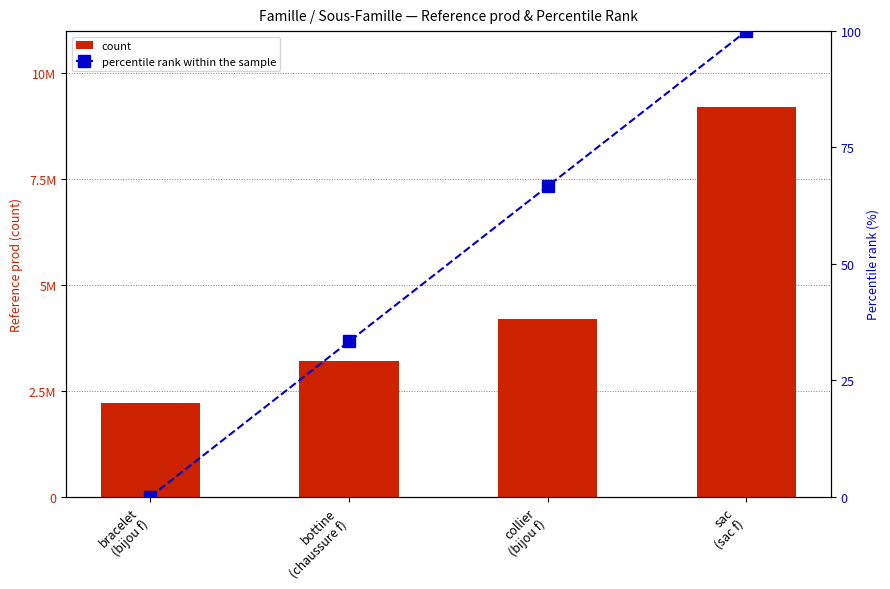

Is the value of percentile rank within the sample at bracelet
(bijou f) greater than the value of count at bottine
(chaussure f)?

No